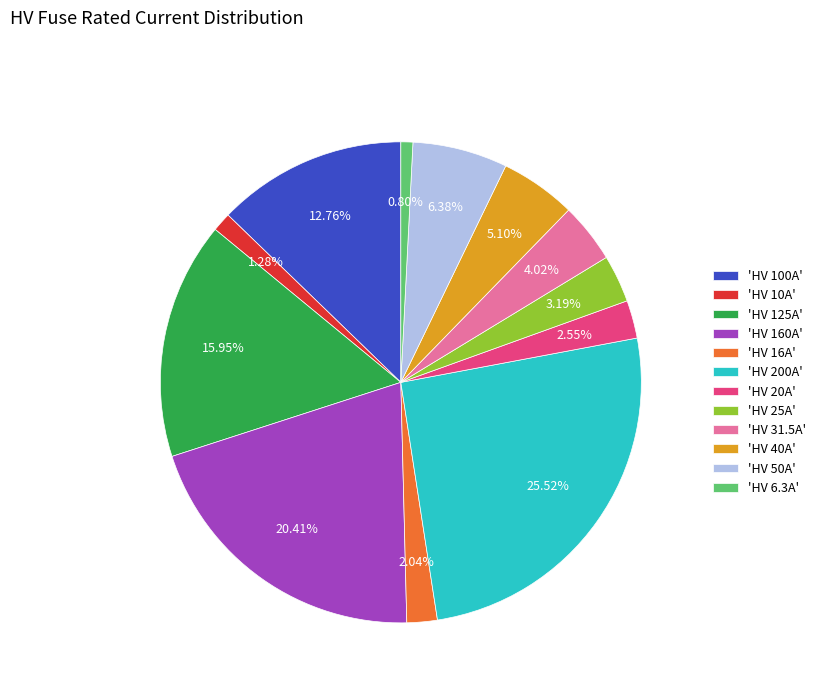

Which has a higher value, 'HV 160A' or 'HV 16A'?

'HV 160A'